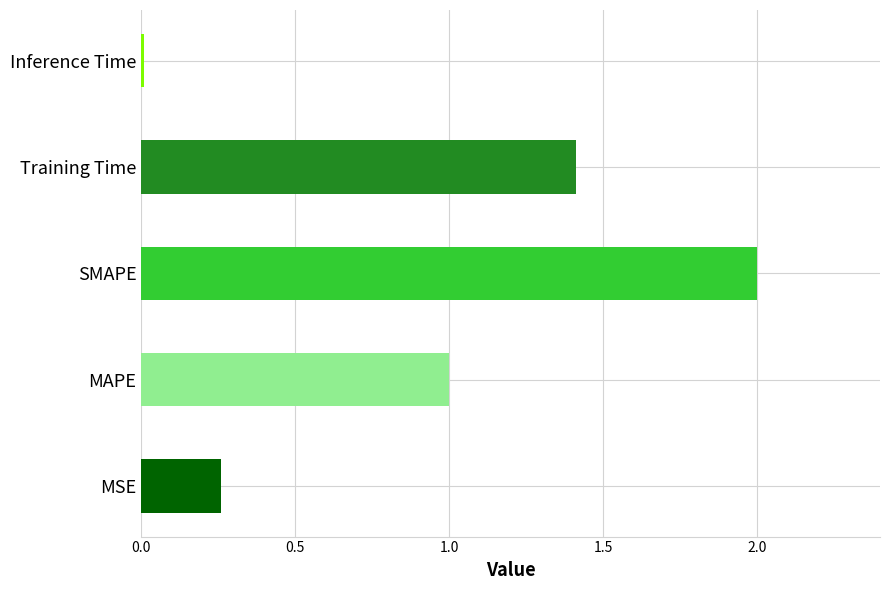

Is it true that the value at MAPE is 1.0?

True